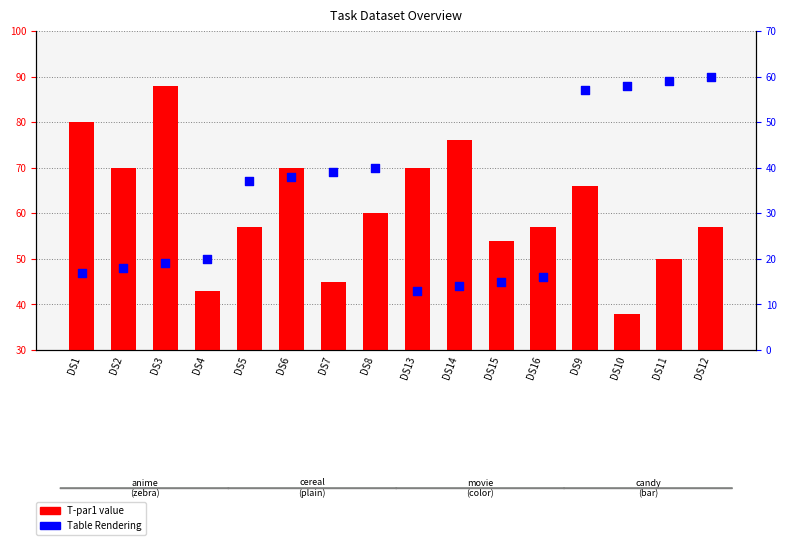

At how many categories does at least one series exceed 67?

6